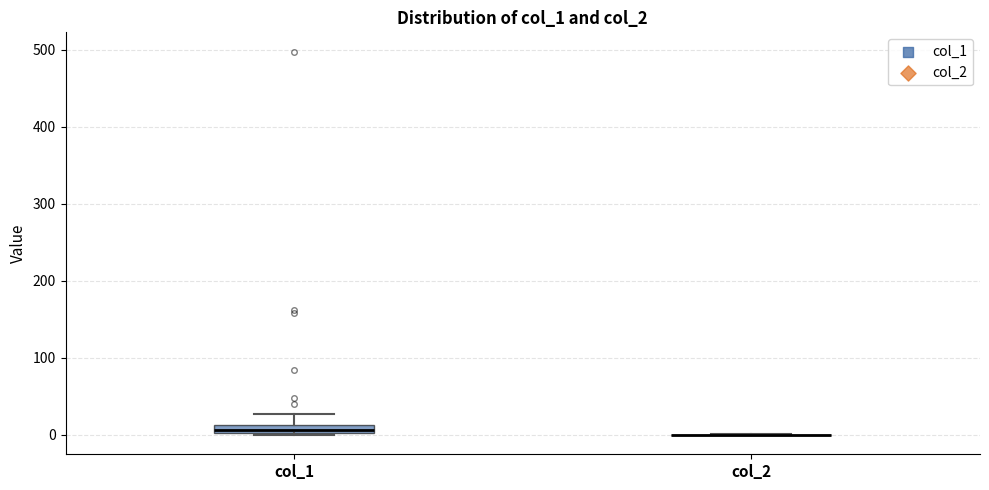

Comparing the boxes themselves (not the whiskers), which one is the tallest?

col_1